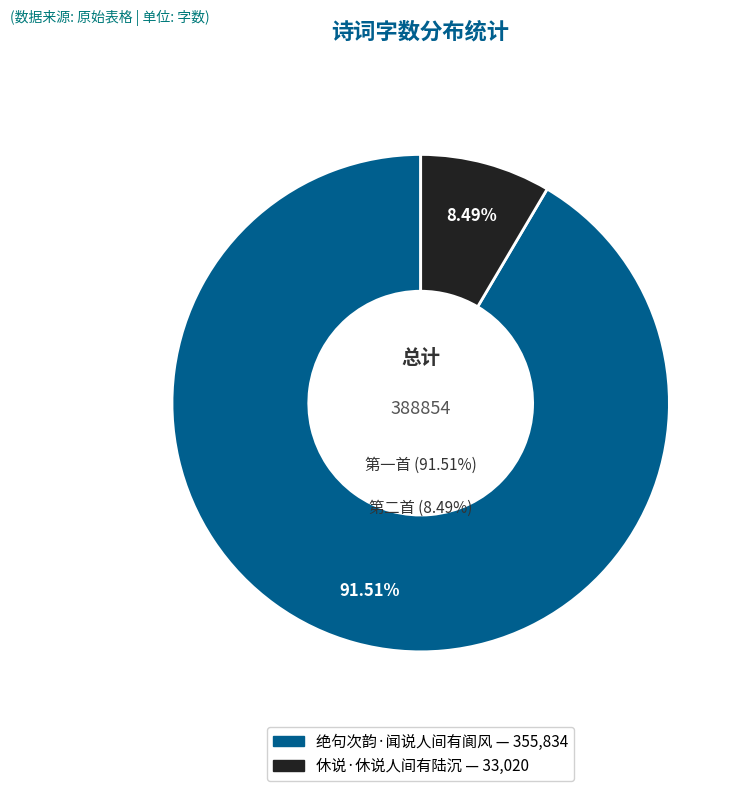

How many segments does this pie chart have?

2